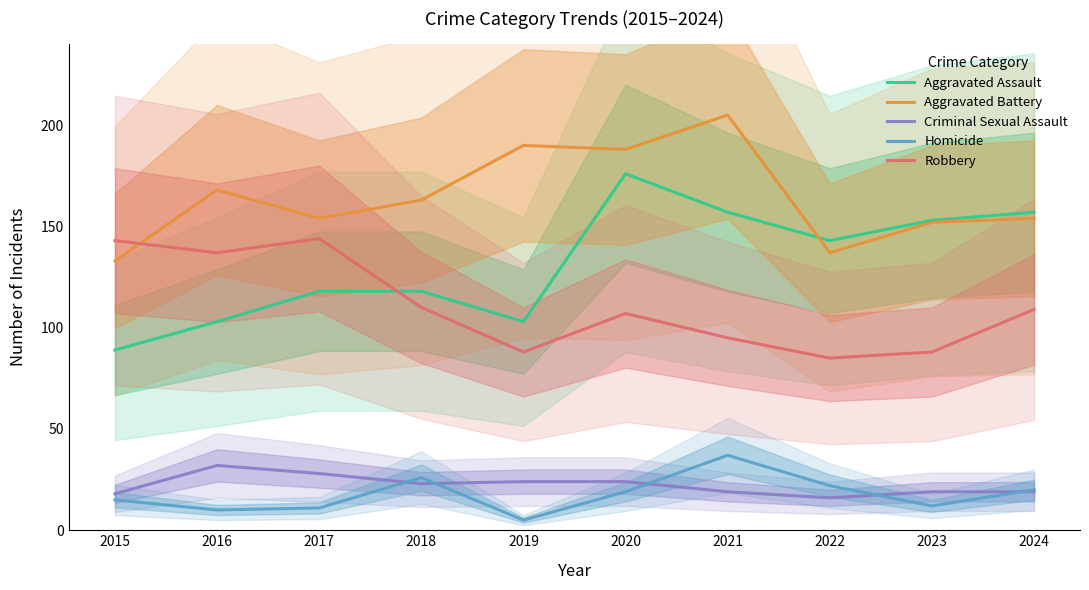

How many lines are shown in the chart?

5